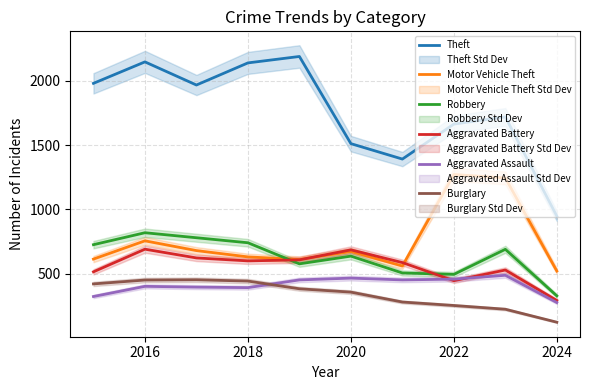

The Robbery series shows 248 at 2022. True or false?

False